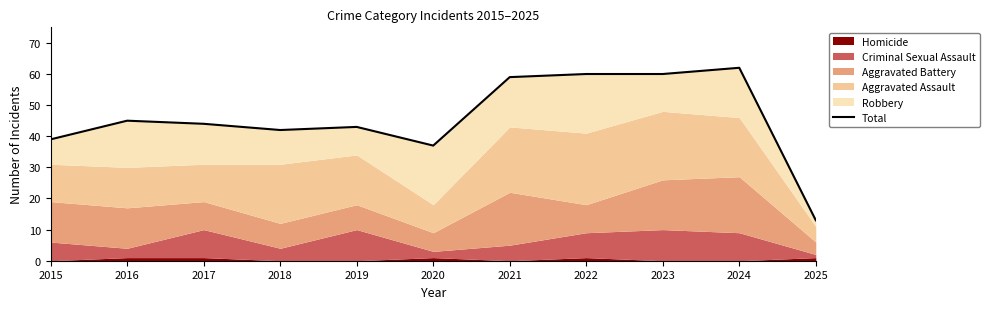

True or false: there are more than 2 points higher than both neighbors.

True